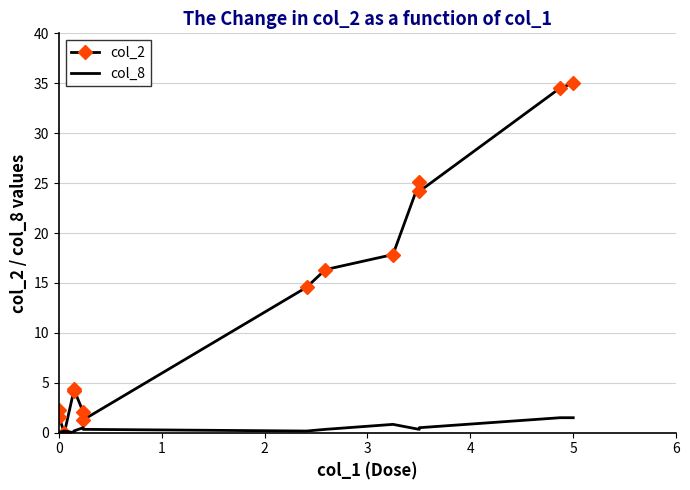

The value of col_8 at 3 is -0.7. True or false?

False